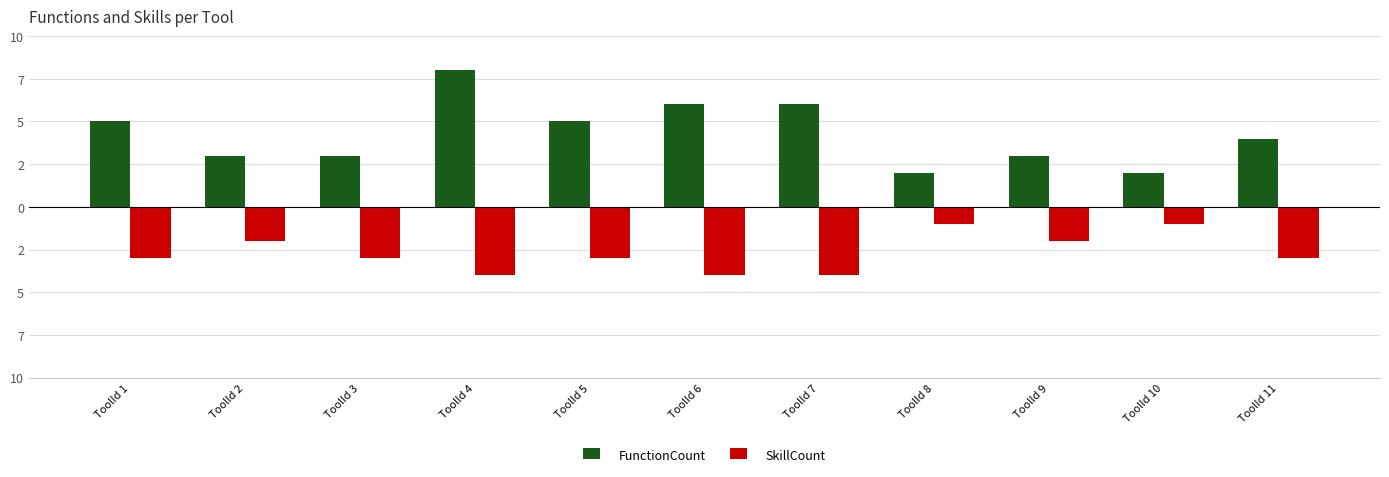

At ToolId 6, list the series in order from largest to smallest.

FunctionCount, SkillCount